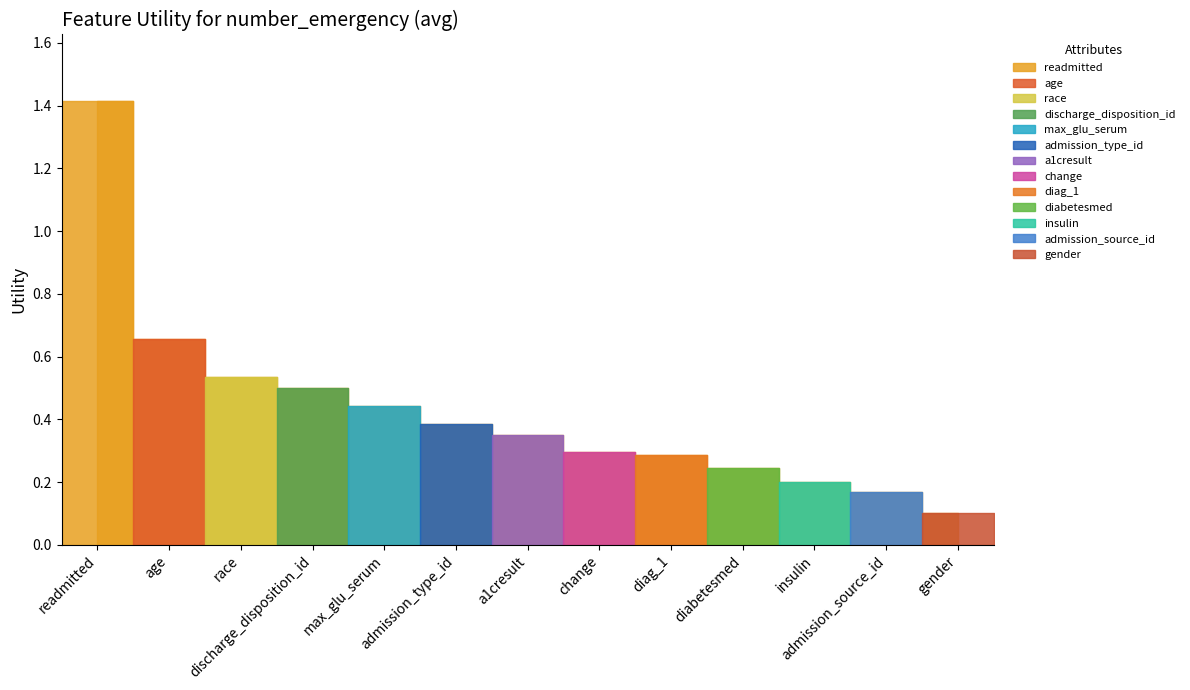

How many lines are shown in the chart?

1